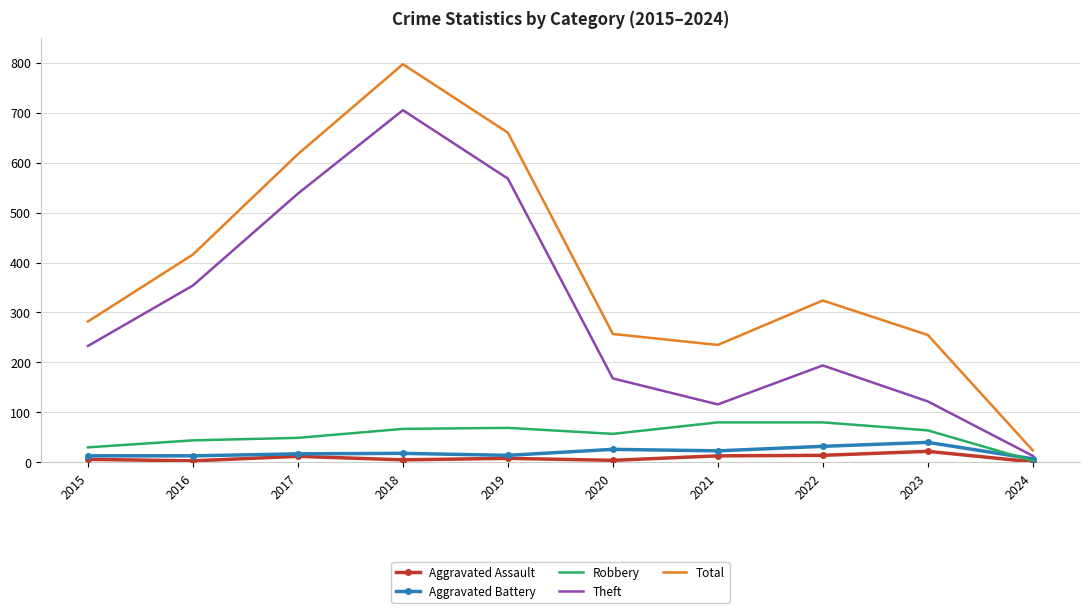

The value of Aggravated Assault at 2016 is 3. True or false?

True